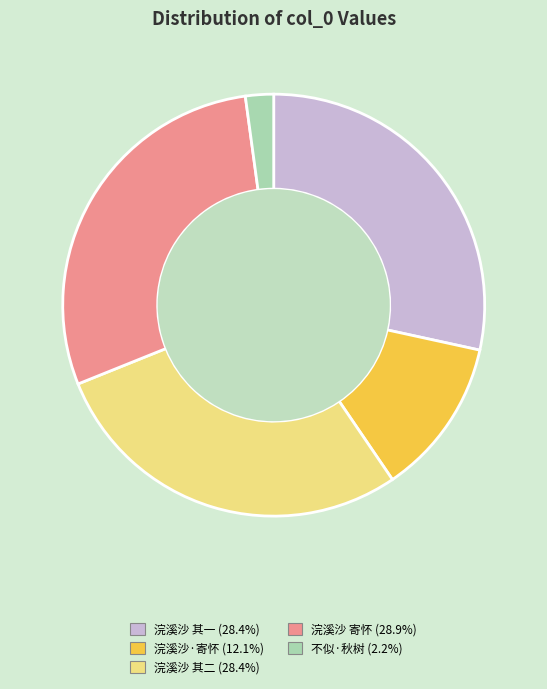

Is there any slice that represents more than half of the pie?

No